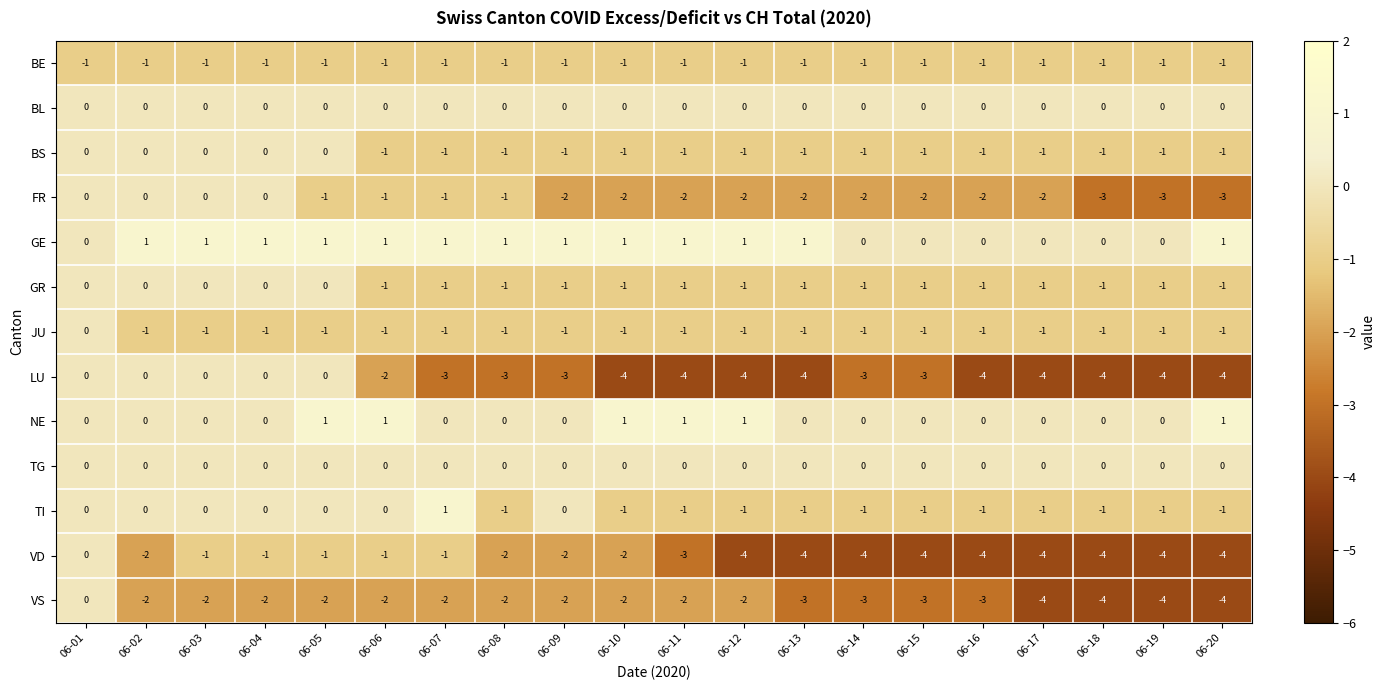

What is the sum of all GE values?

13